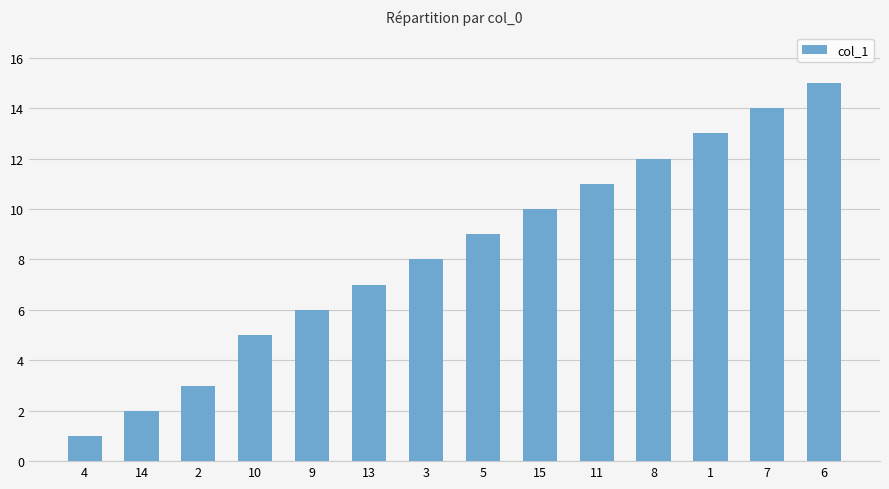

How many bars are there in total?

14